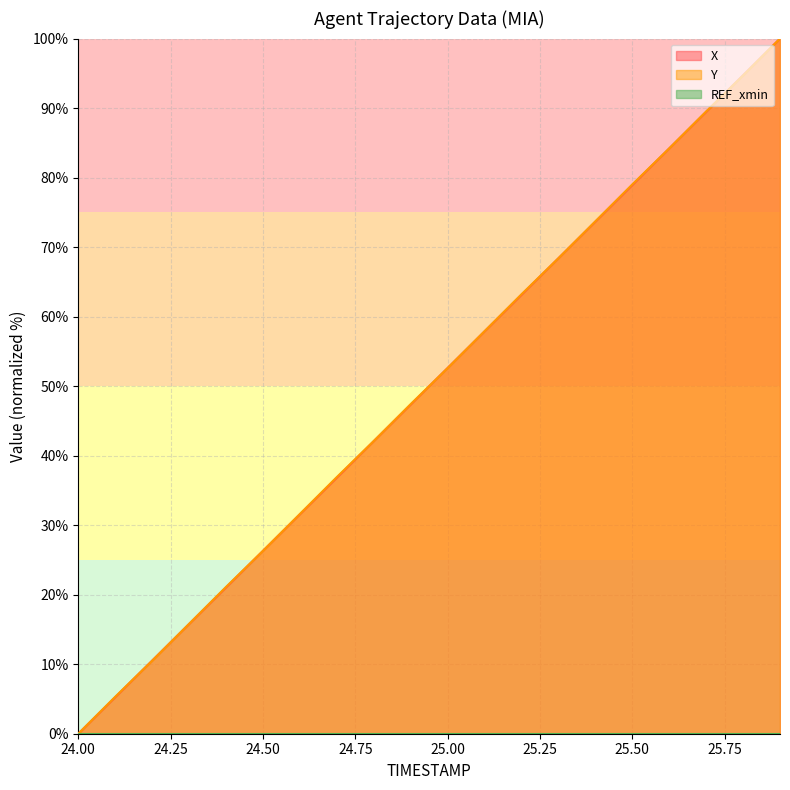

Which series changed the most between 24.50 and 25.50?

Y